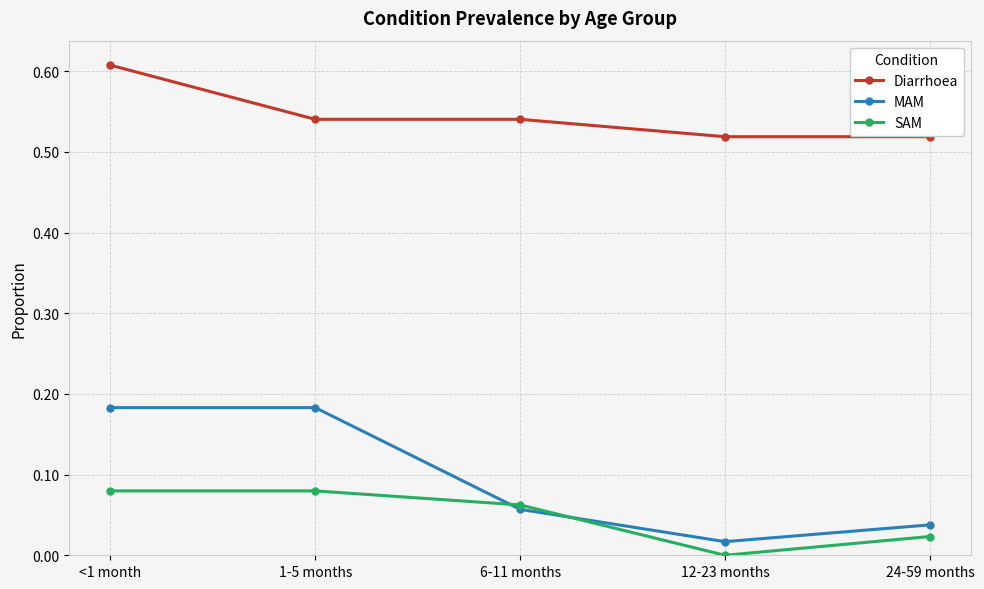

How many lines are shown in the chart?

3